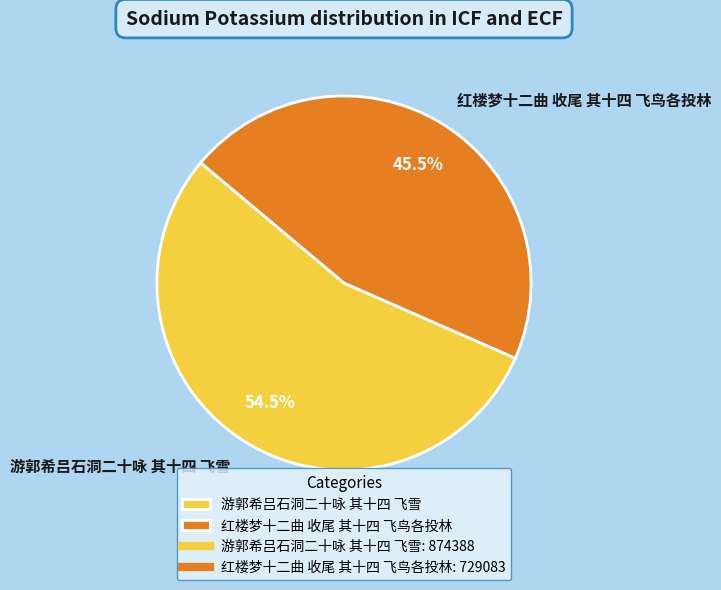

Which slice represents more than half of the pie?

游郭希吕石洞二十咏 其十四 飞雪